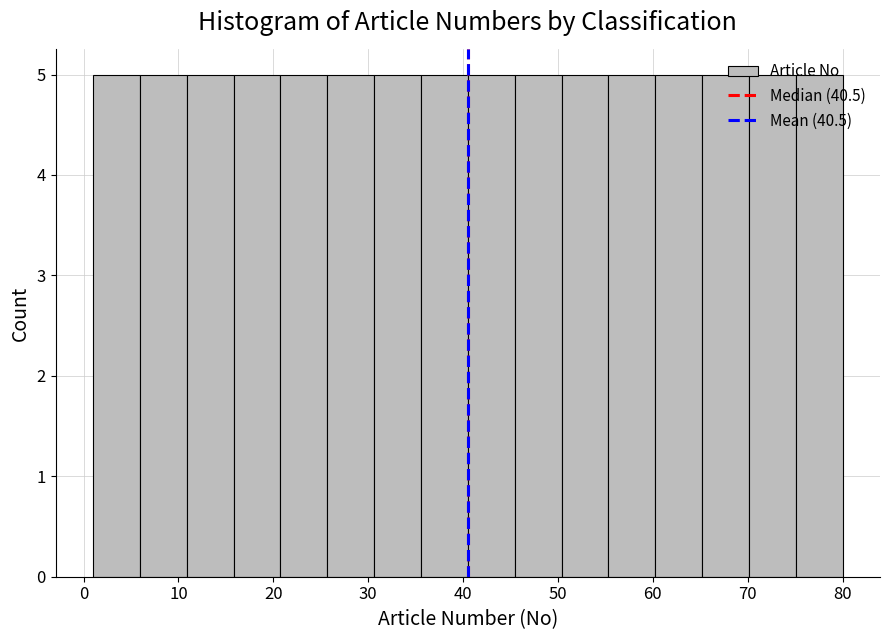

How tall is the bar that spans 70 to 75 on the x-axis? Neither the bar edges nor the heights are printed on the chart, so give them approximately, as read against the axes.

5